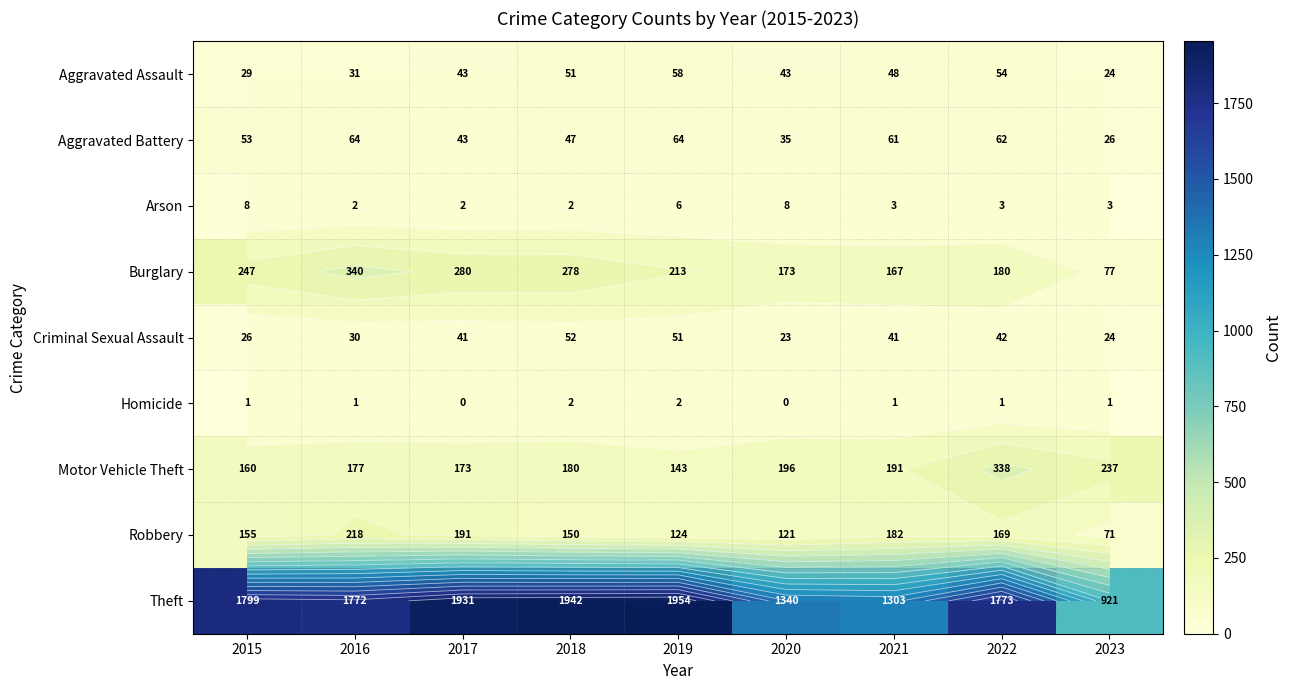

What is the difference between the maximum and minimum values in the Robbery series?

147